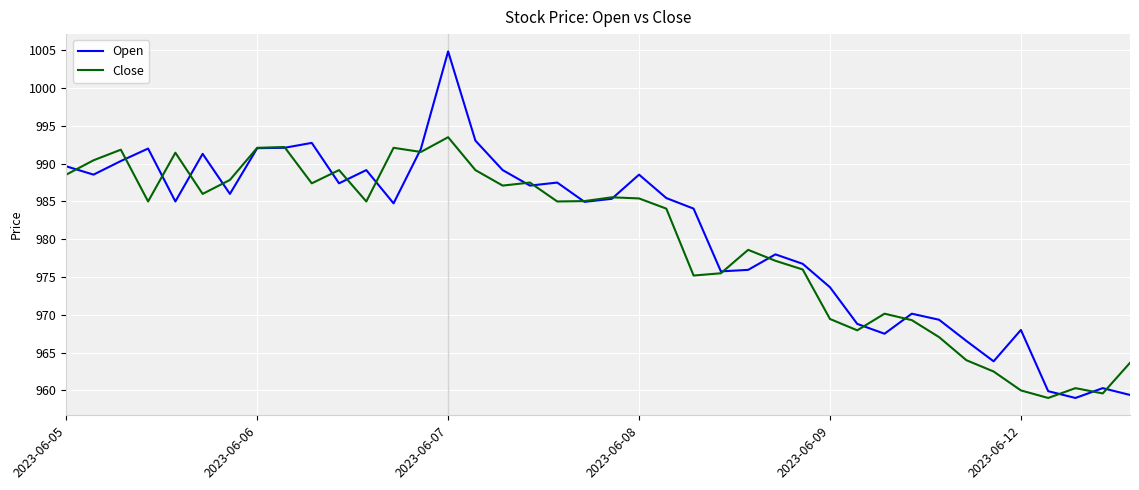

Which series has the largest range (max minus min)?

Open